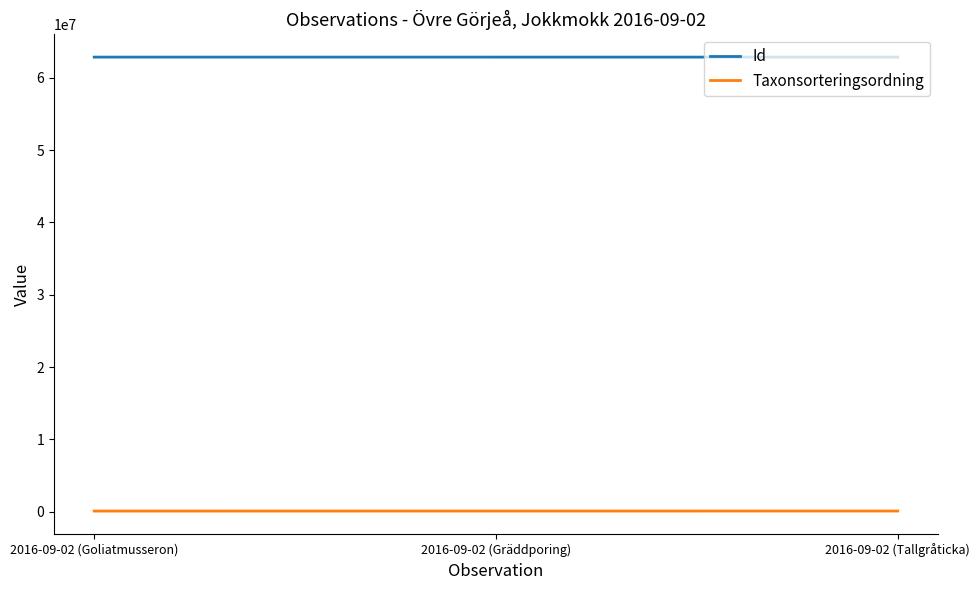

What is the highest value of the Id series?

62867768